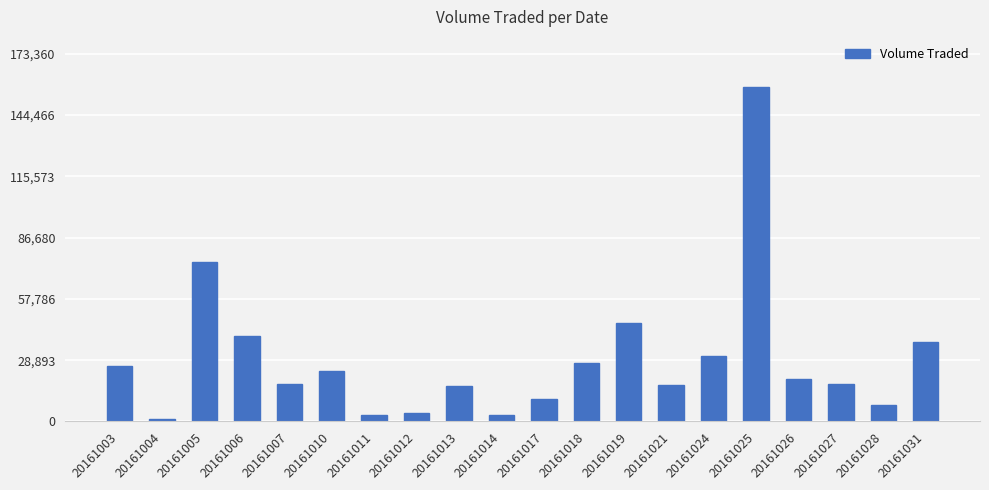

The value at 20161011 is 3000. True or false?

True